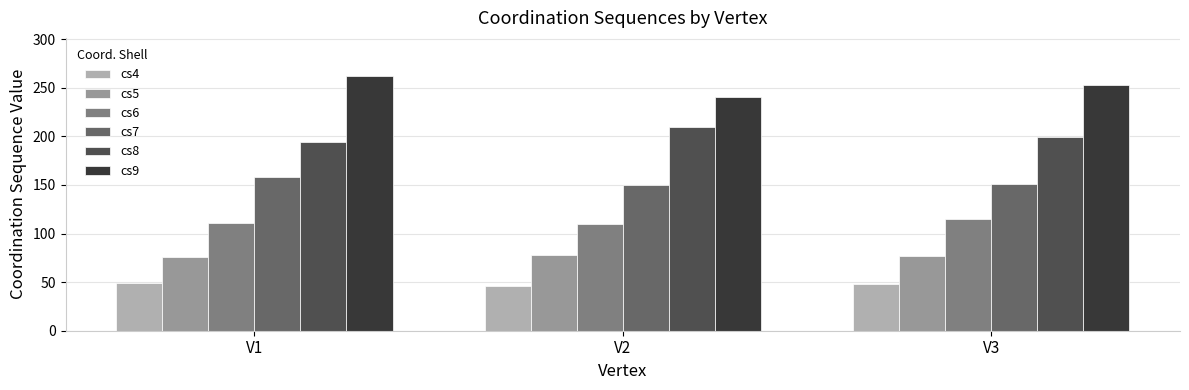

How many bars are there in each group?

6